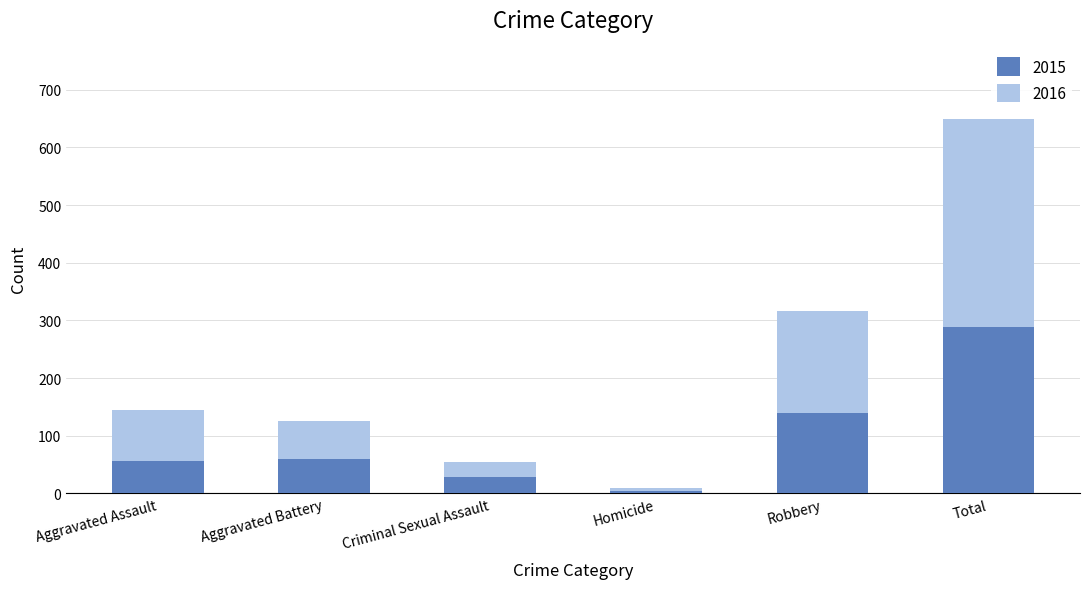

At which category is the sum across all series the highest?

Total